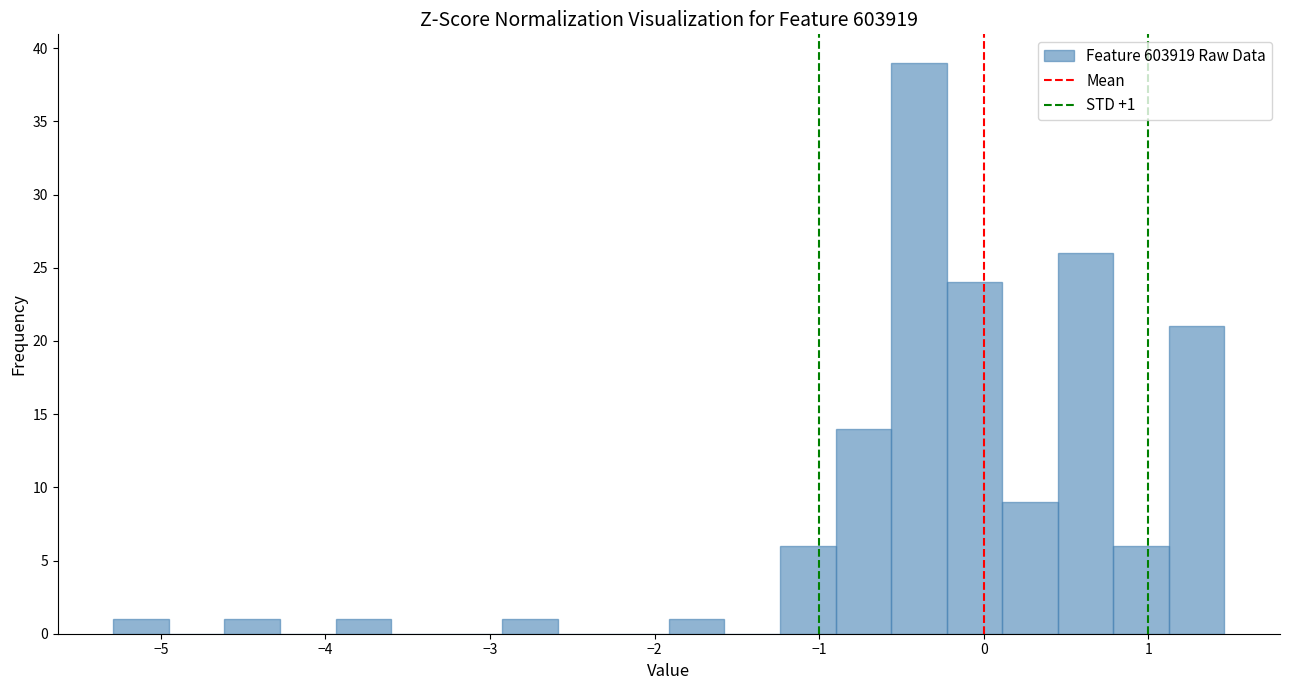

Read against the x-axis, roughly where is the centre of the tallest bar?

-0.4